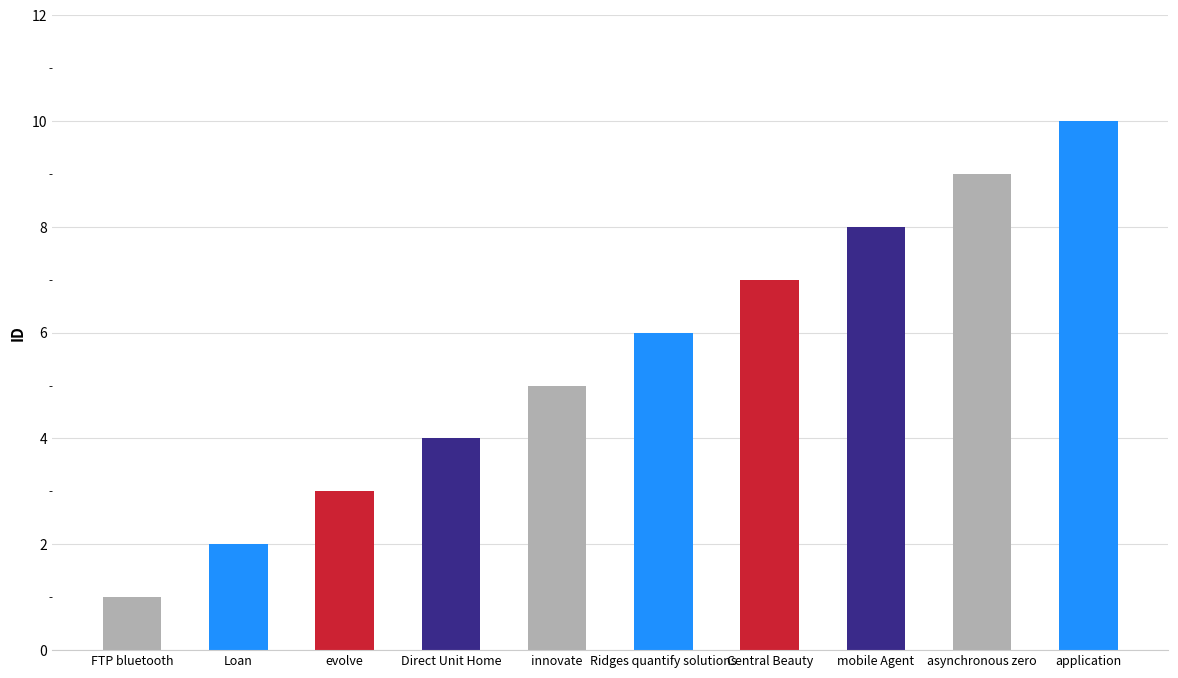

Which label corresponds to the largest value in the chart?

application